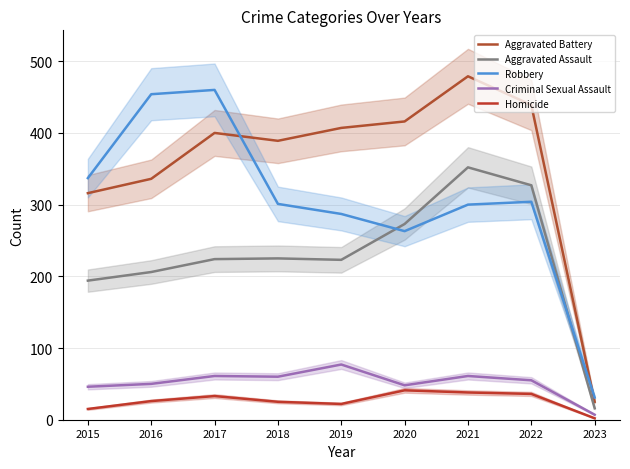

True or false: Criminal Sexual Assault and Homicide cross at least once.

False